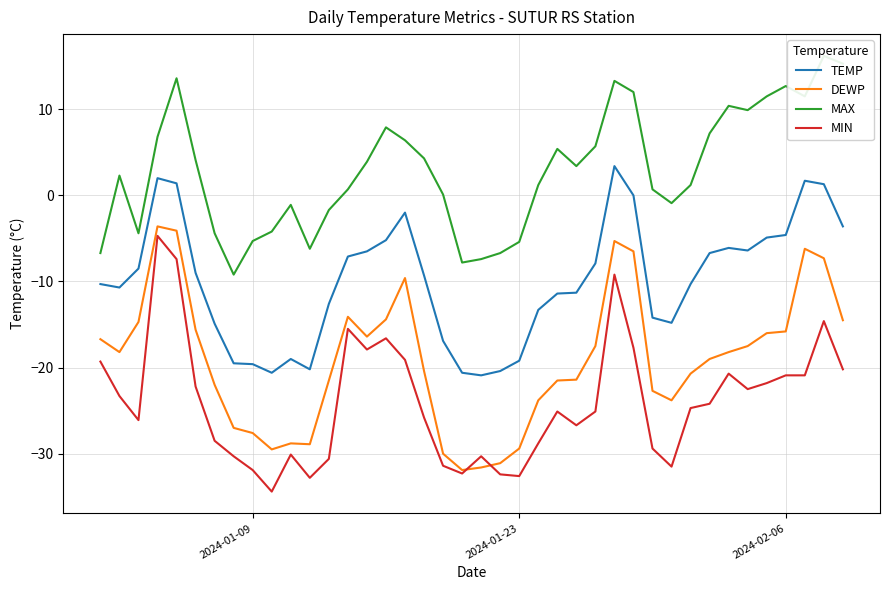

How many lines are shown in the chart?

4